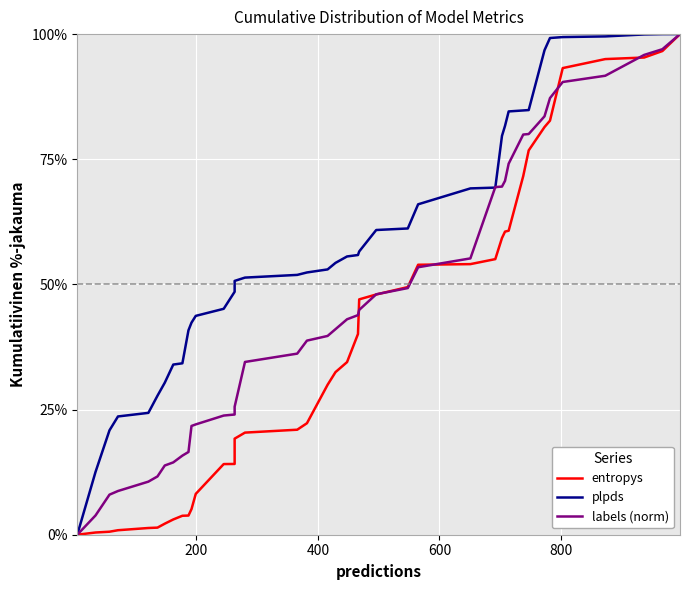

Which series has the largest total across all categories?

plpds